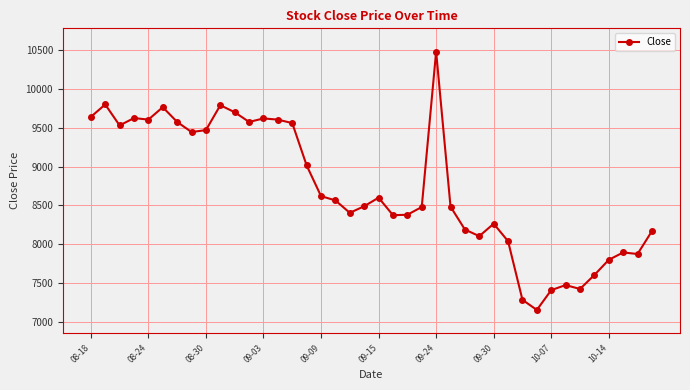

Does the chart have visible grid lines?

Yes